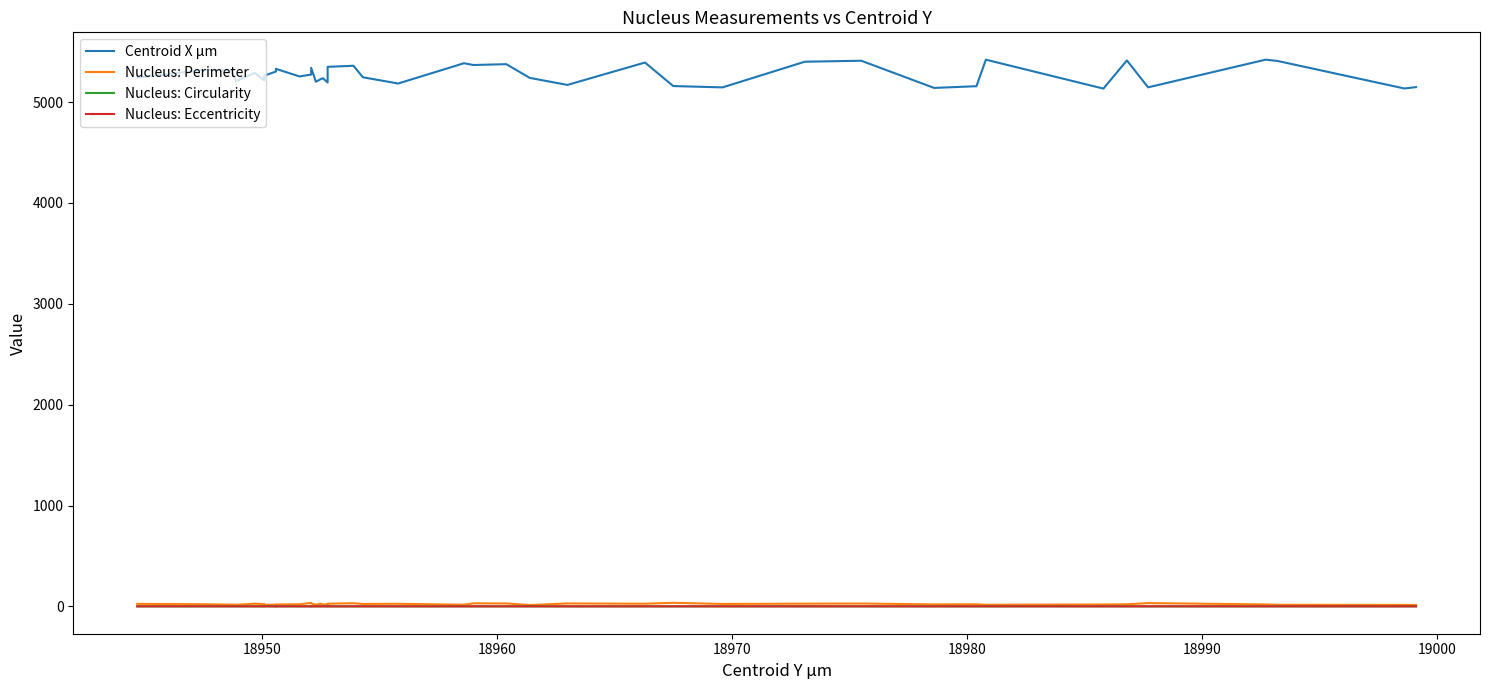

List the series in order of their peak value, lowest first.

Nucleus: Circularity, Nucleus: Eccentricity, Nucleus: Perimeter, Centroid X µm